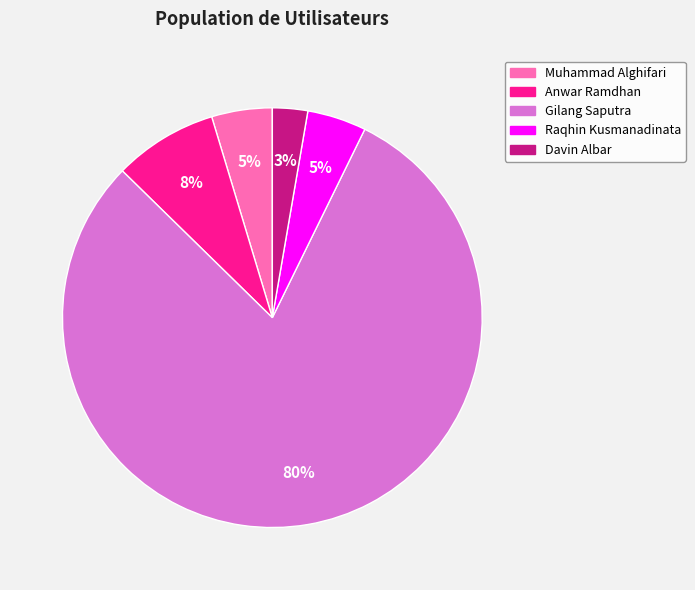

What is the smallest slice in the pie chart?

Davin Albar